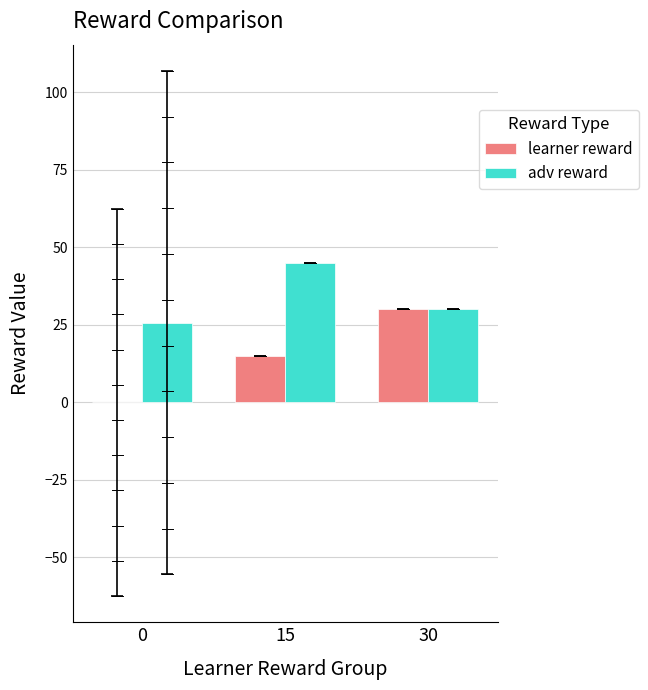

Reading right to left, list all the values displayed in this chart.

learner reward: 30.0	15.0	0.0
adv reward: 30.0	45.0	25.7